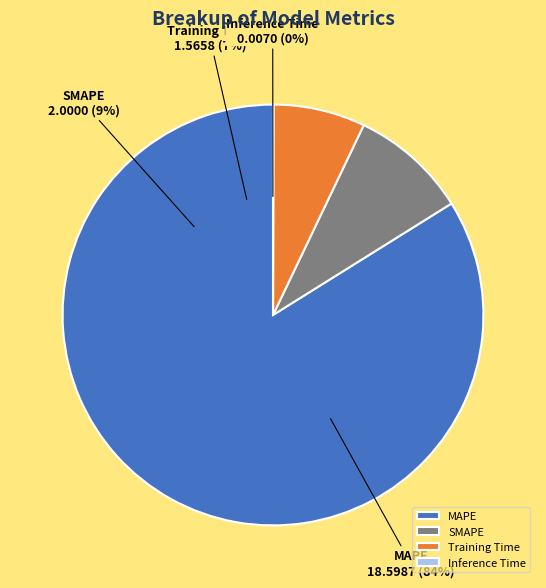

Which has a higher value, Training Time or SMAPE?

SMAPE